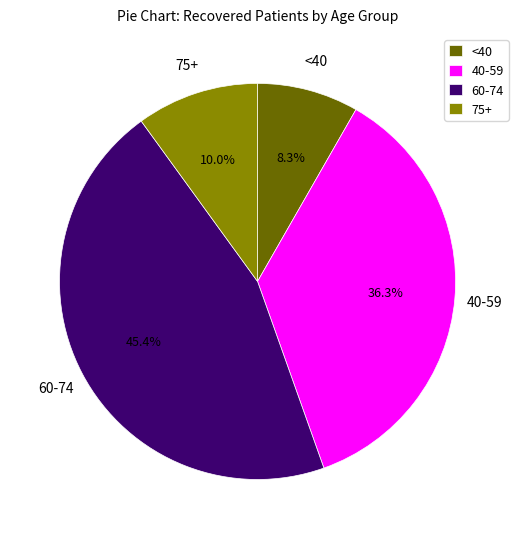

Which slice is the smallest?

<40